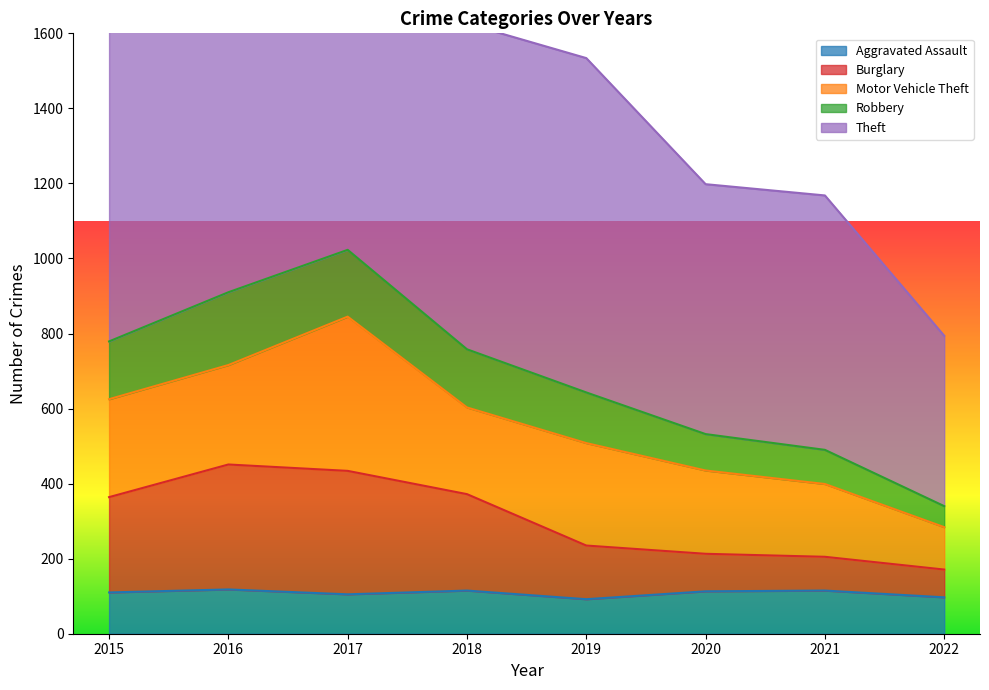

Which category has the highest value in the Burglary series?

2016